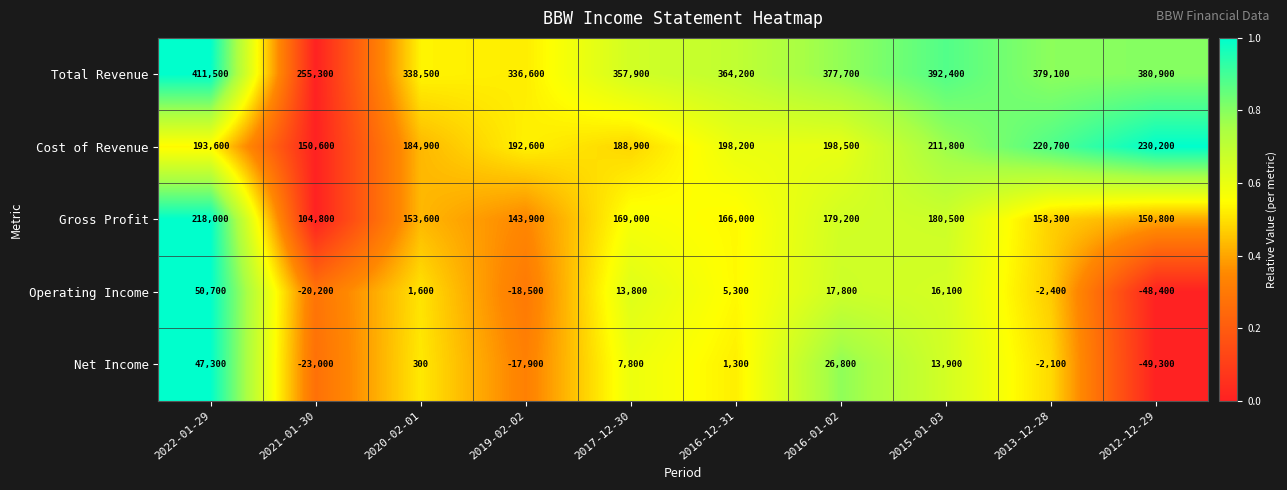

What is the sum of all Gross Profit values?

1624100